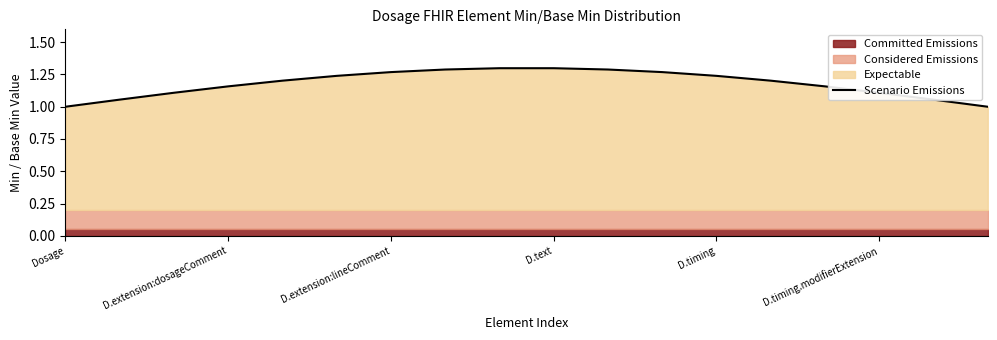

True or false: Scenario Emissions has a value of 2.0 at D.extension:dosageComment.

False